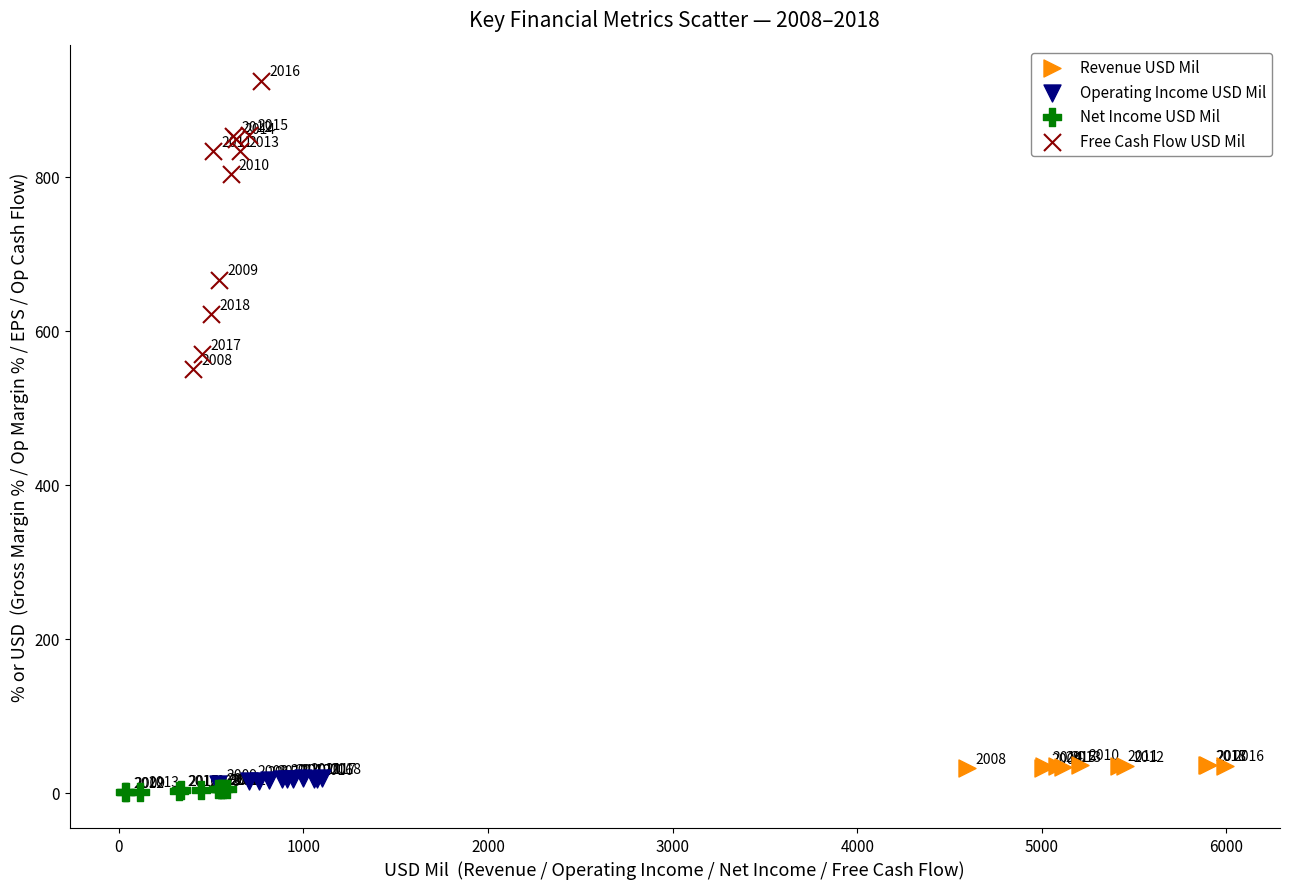

Which series has the largest Y range (max minus min)?

Free Cash Flow USD Mil